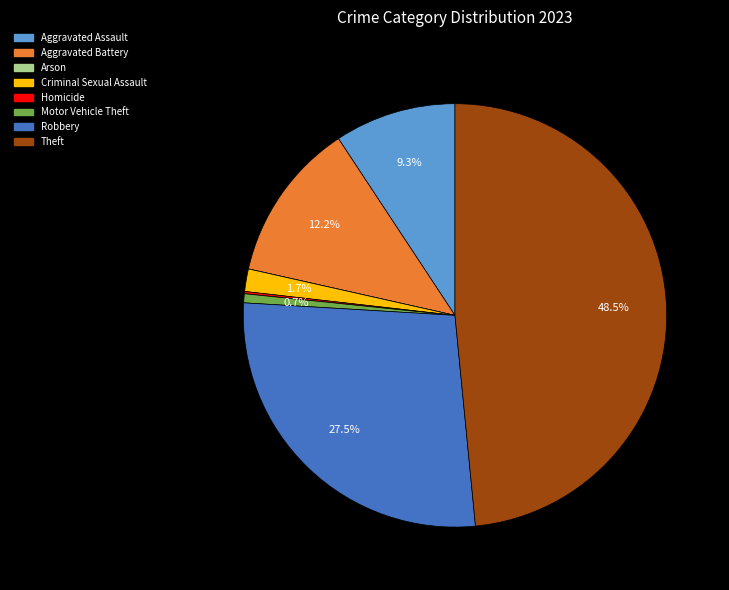

Which slice is the largest?

Theft